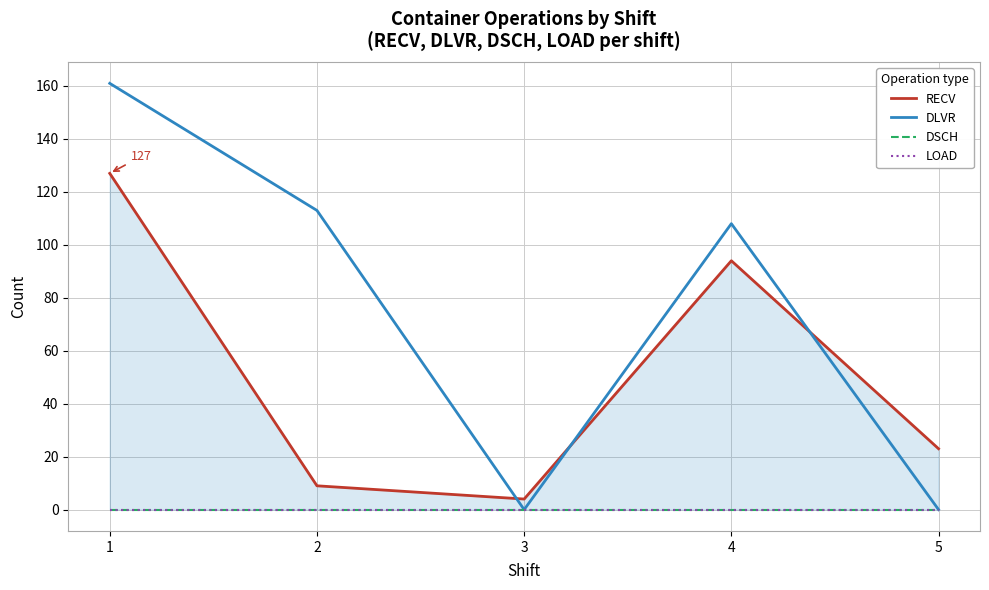

Is it true that RECV equals 9 at 2?

True